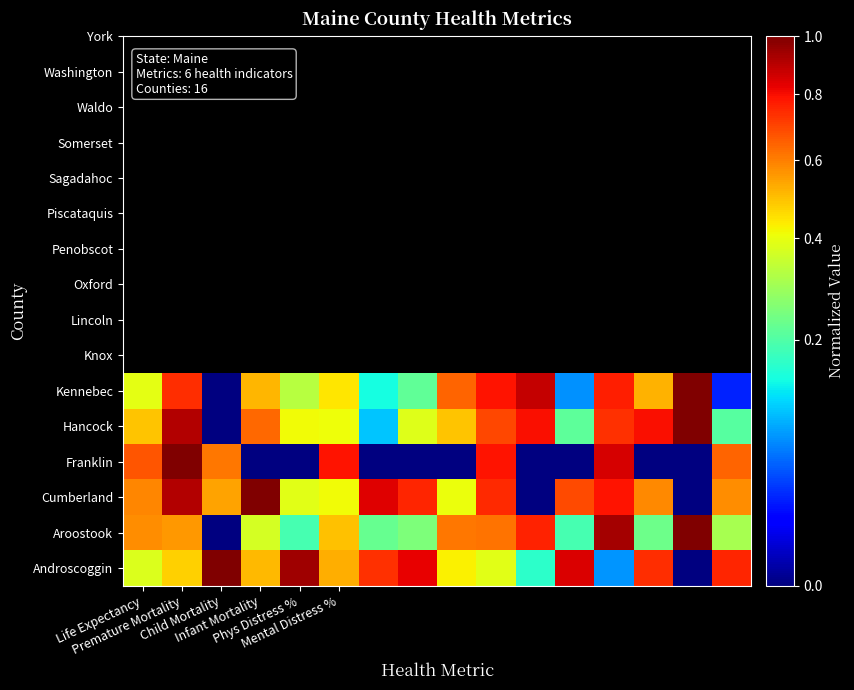

Reading left to right, list all the values displayed in this chart.

Androscoggin: 0.4	0.5	1.0	0.5	0.9	0.5	0.7	0.8	0.4	0.4	0.2	0.8	0.1	0.7	0.0	0.8
Aroostook: 0.6	0.6	0.0	0.4	0.2	0.5	0.2	0.3	0.6	0.6	0.8	0.2	0.9	0.2	1.0	0.3
Cumberland: 0.6	0.9	0.5	1.0	0.4	0.4	0.8	0.8	0.4	0.7	0.0	0.7	0.8	0.6	0.0	0.6
Franklin: 0.7	1.0	0.6	0.0	0.0	0.8	0.0	0.0	0.0	0.8	0.0	0.0	0.9	0.0	0.0	0.6
Hancock: 0.5	0.9	0.0	0.6	0.4	0.4	0.1	0.4	0.5	0.7	0.8	0.2	0.7	0.8	1.0	0.2
Kennebec: 0.4	0.7	0.0	0.5	0.3	0.4	0.1	0.2	0.6	0.8	0.9	0.1	0.8	0.5	1.0	0.0